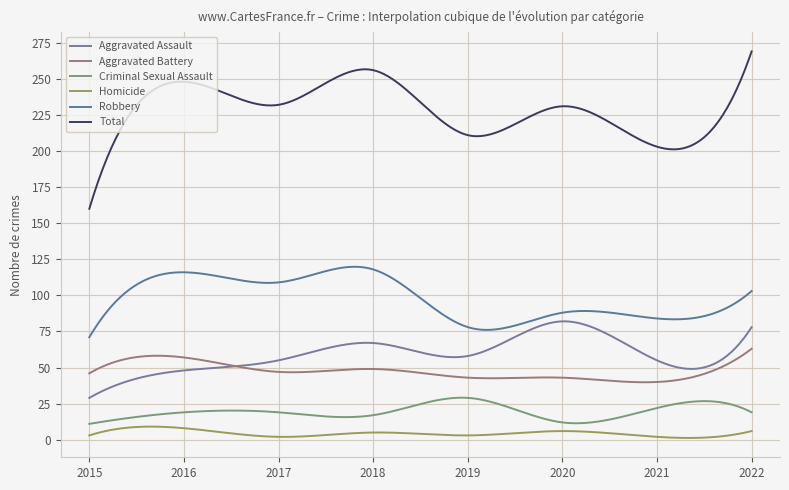

Does the chart have visible grid lines?

Yes